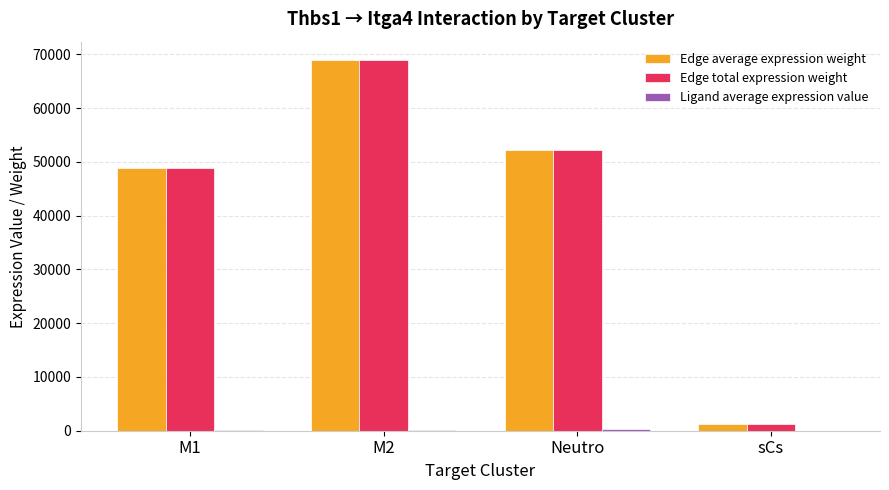

What is the greatest value displayed?

68896.1